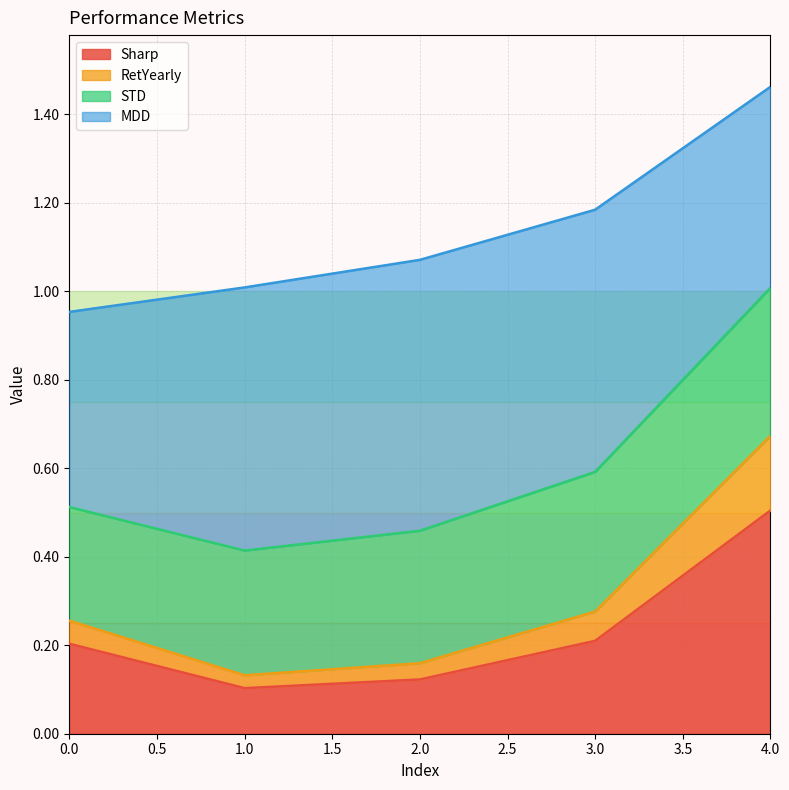

At which category is the sum across all series the highest?

4.0